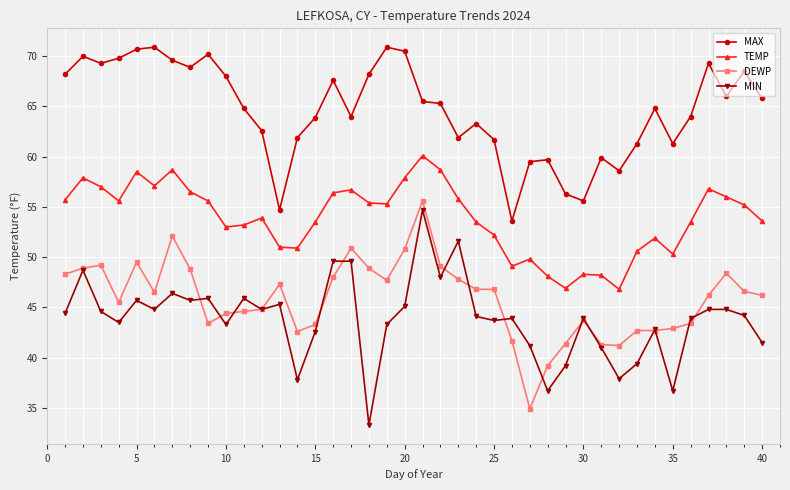

What is the smallest value displayed?

33.3